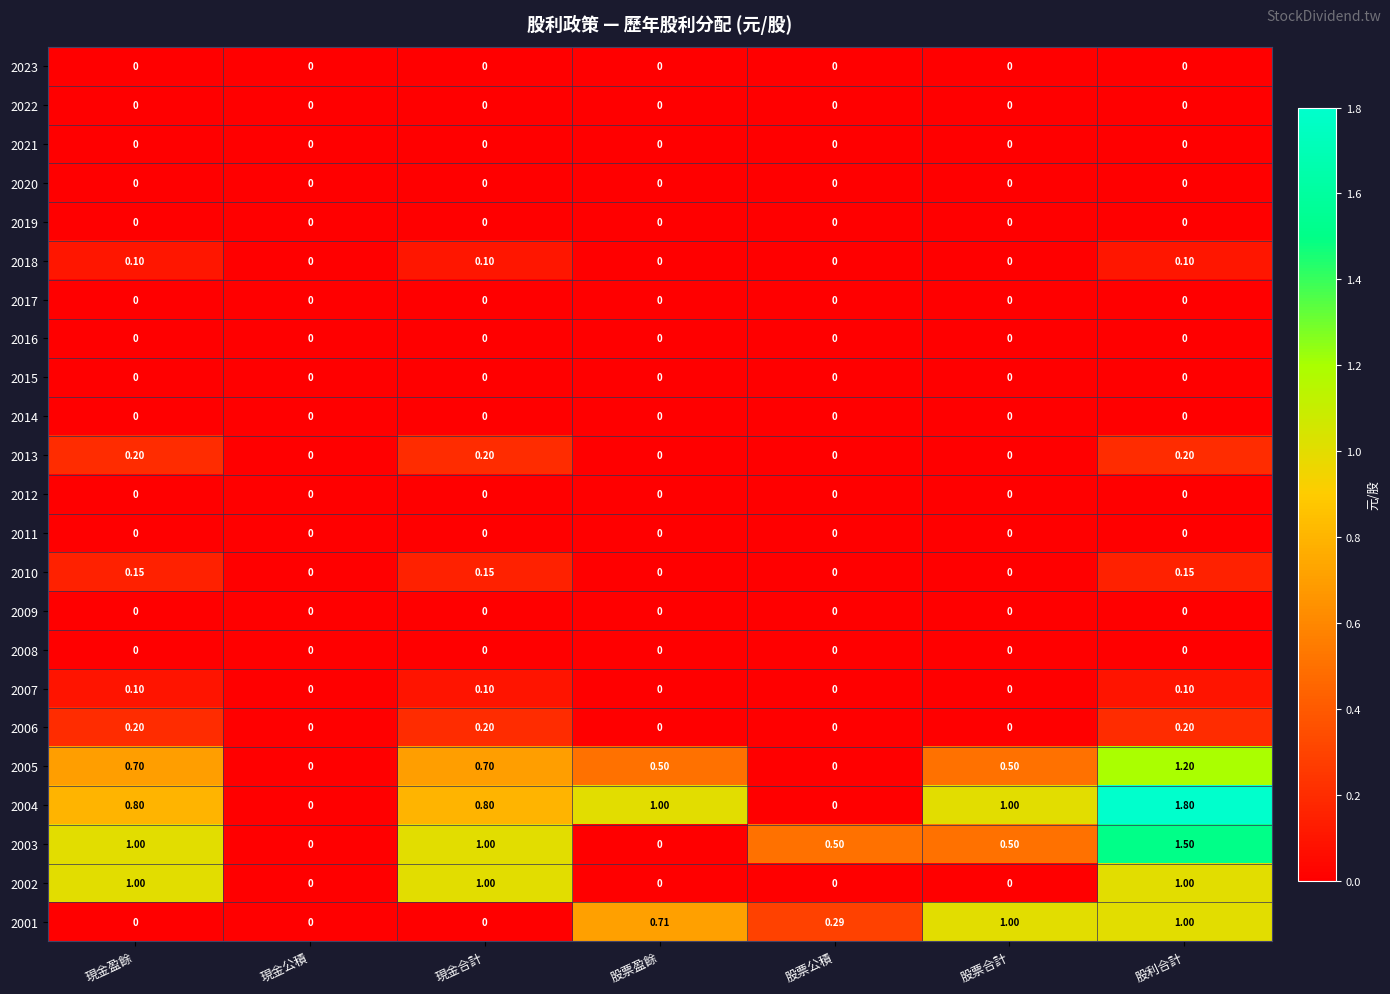

At which category is the sum across all series the highest?

股利合計